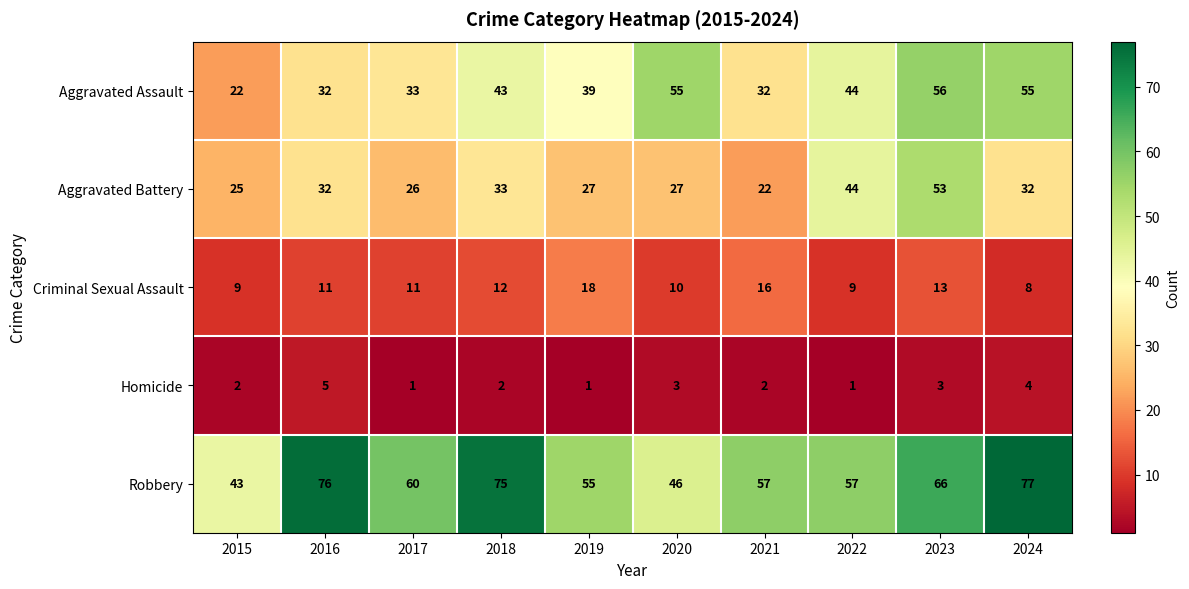

What is the average value of the Robbery series?

61